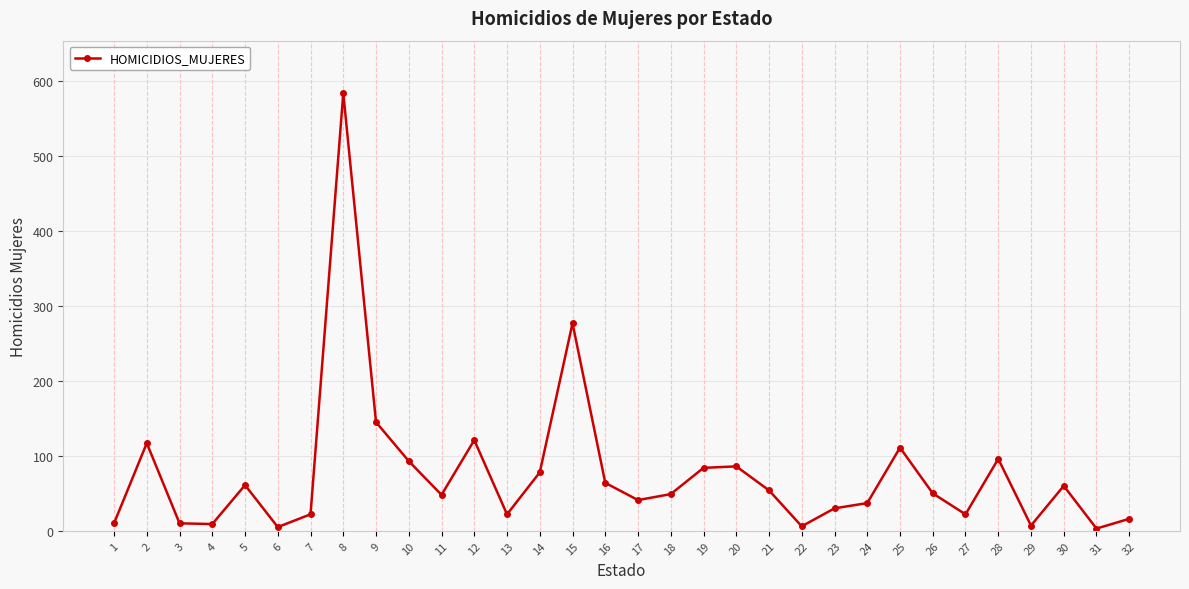

Approximately how many times larger is the value at 2 compared to 5?

1.9